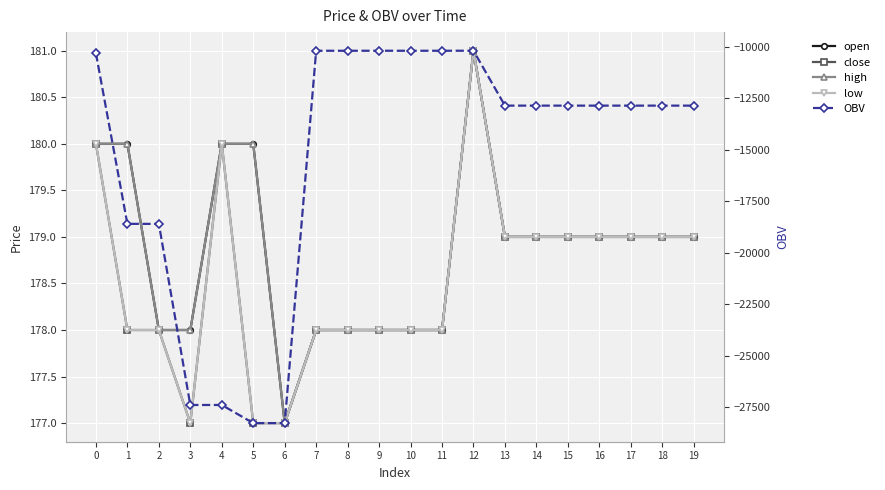

True or false: low has more than 0 interior local peaks.

True